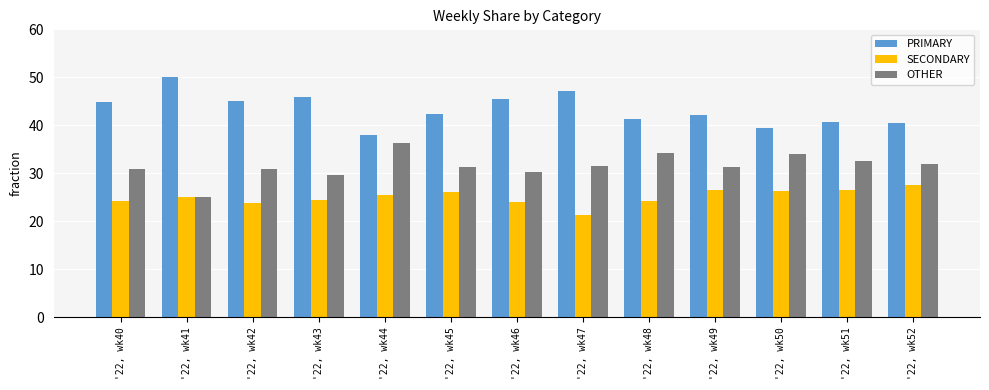

List the labels in order of PRIMARY value, largest first.

'22, wk41, '22, wk47, '22, wk43, '22, wk46, '22, wk42, '22, wk40, '22, wk45, '22, wk49, '22, wk48, '22, wk51, '22, wk52, '22, wk50, '22, wk44